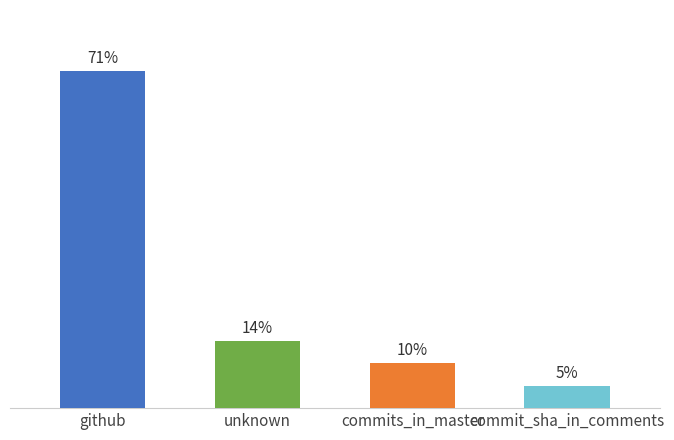

Between commits_in_master and commit_sha_in_comments, which is larger?

commits_in_master